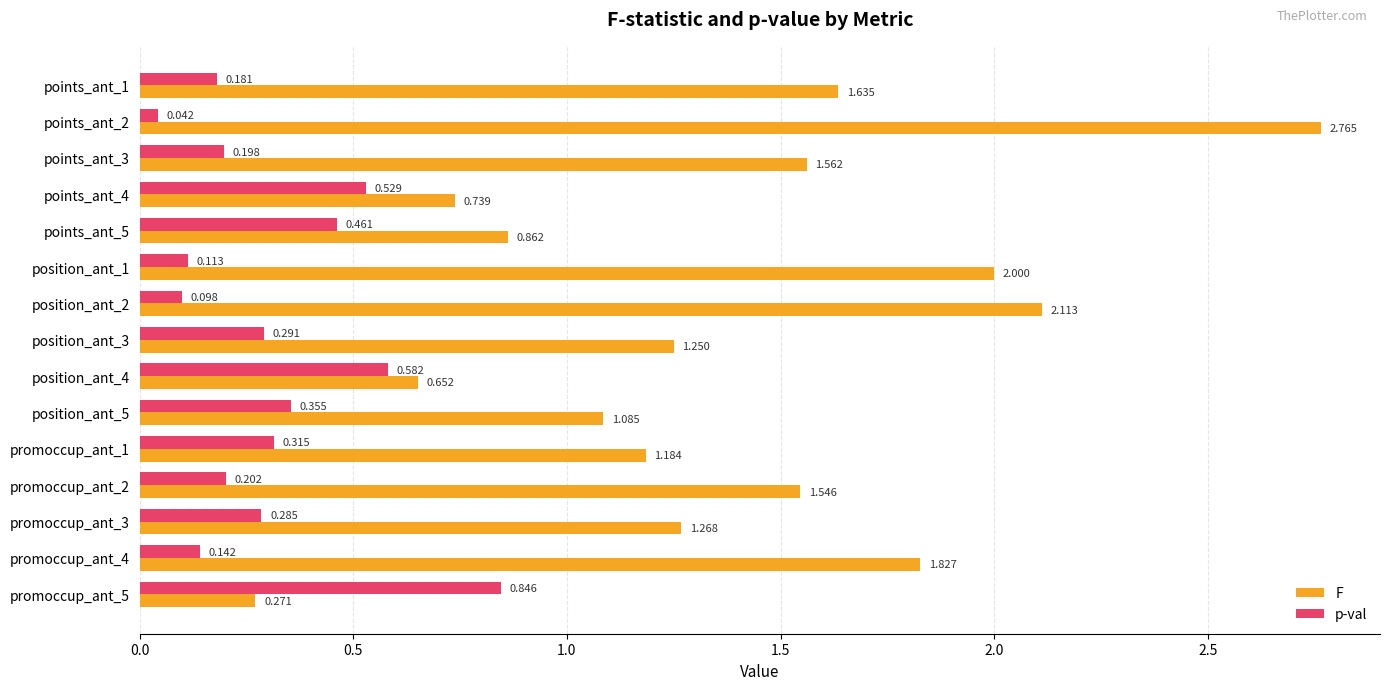

Between position_ant_5 and promoccup_ant_5, which series saw the biggest shift?

F